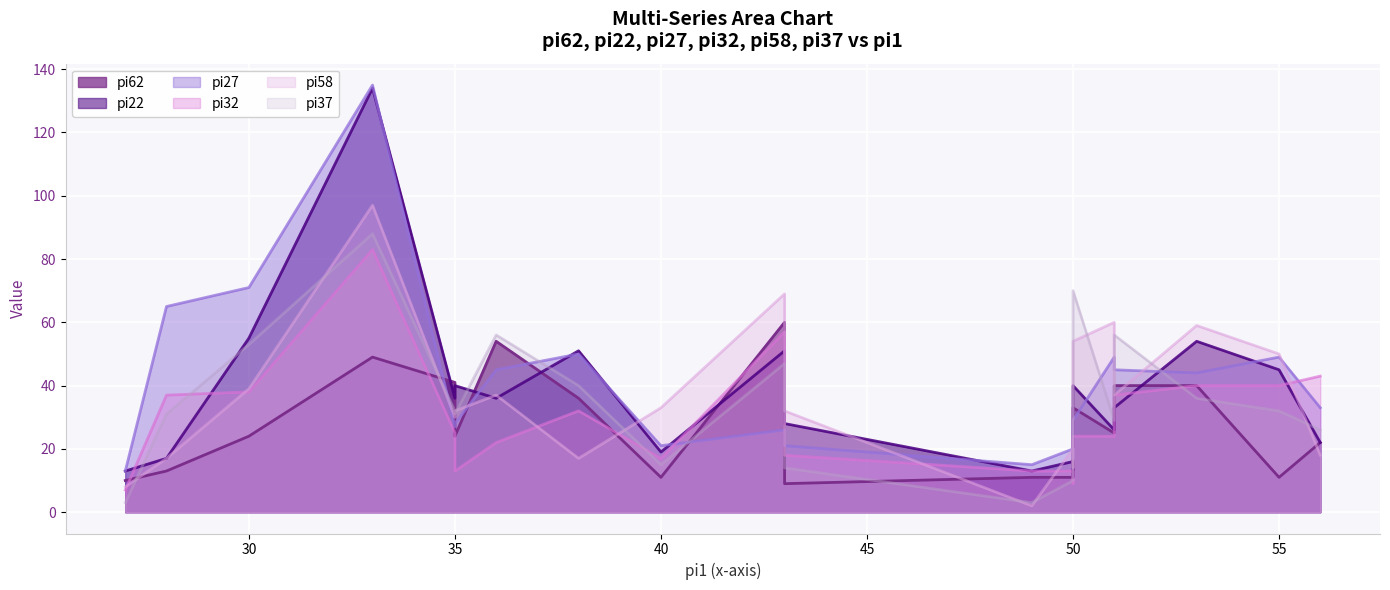

True or false: pi62 and pi22 intersect in this chart.

True